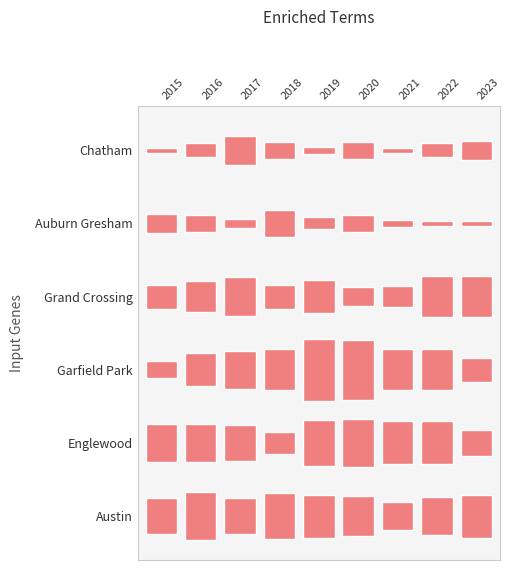

Reading right to left, list all the values displayed in this chart.

Austin: 18	16	12	17	18	19	15	20	15
Englewood: 11	18	18	20	19	9	15	16	16
Garfield Park: 10	17	17	25	26	17	16	14	7
Grand Crossing: 17	17	9	8	14	10	16	13	10
Auburn Gresham: 2	2	3	7	5	11	4	7	8
Chatham: 8	6	2	7	3	7	12	6	2